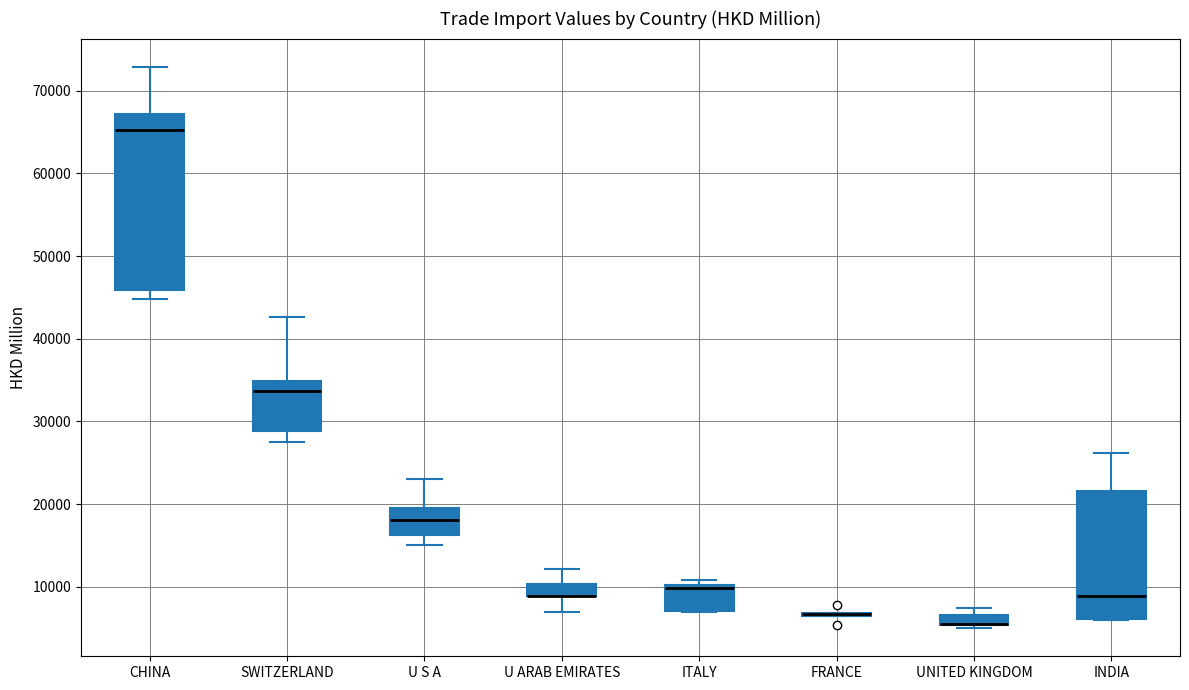

Which box is the tallest, from its lower edge to its upper edge?

CHINA